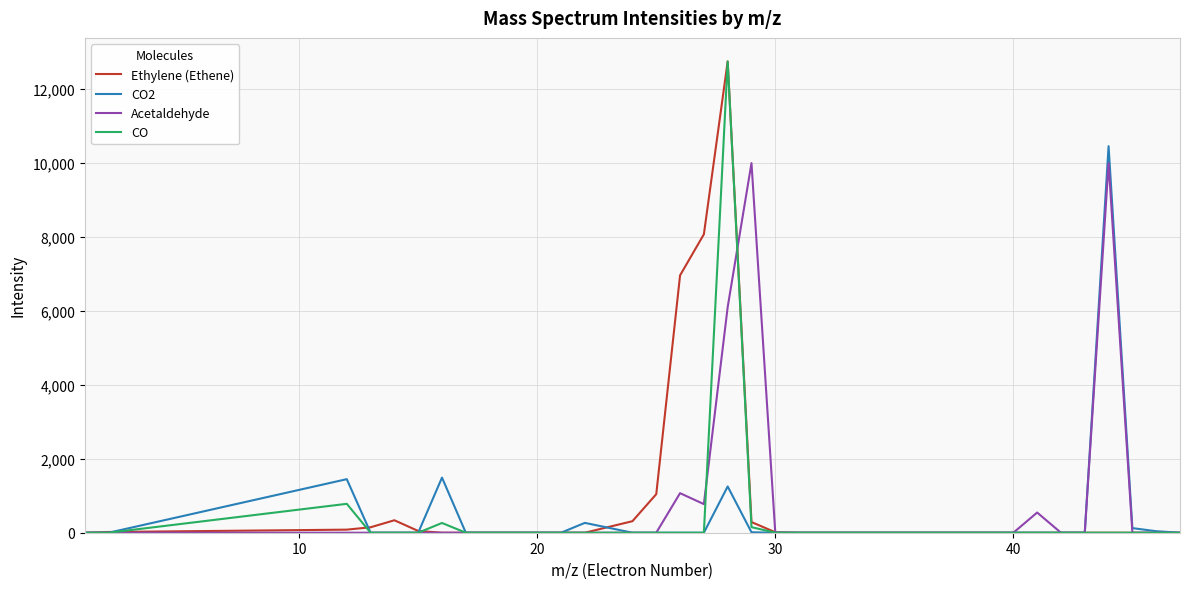

What is the maximum value shown in the chart?

12748.6